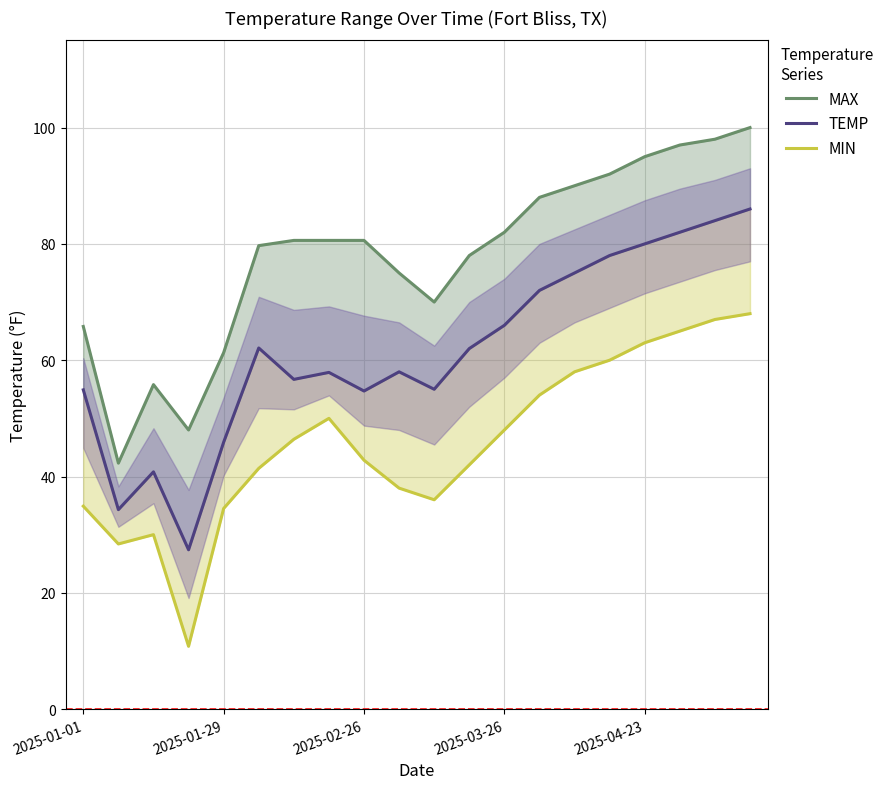

How many interior local valleys does the MIN series have?

3